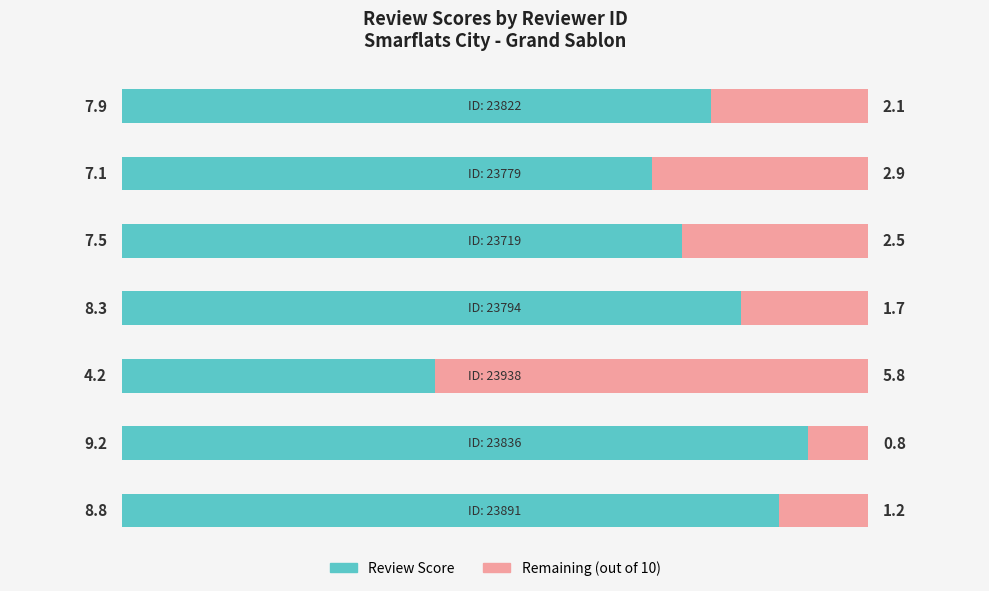

What is the value of the Review Score bar at the 7th from the left?

7.9